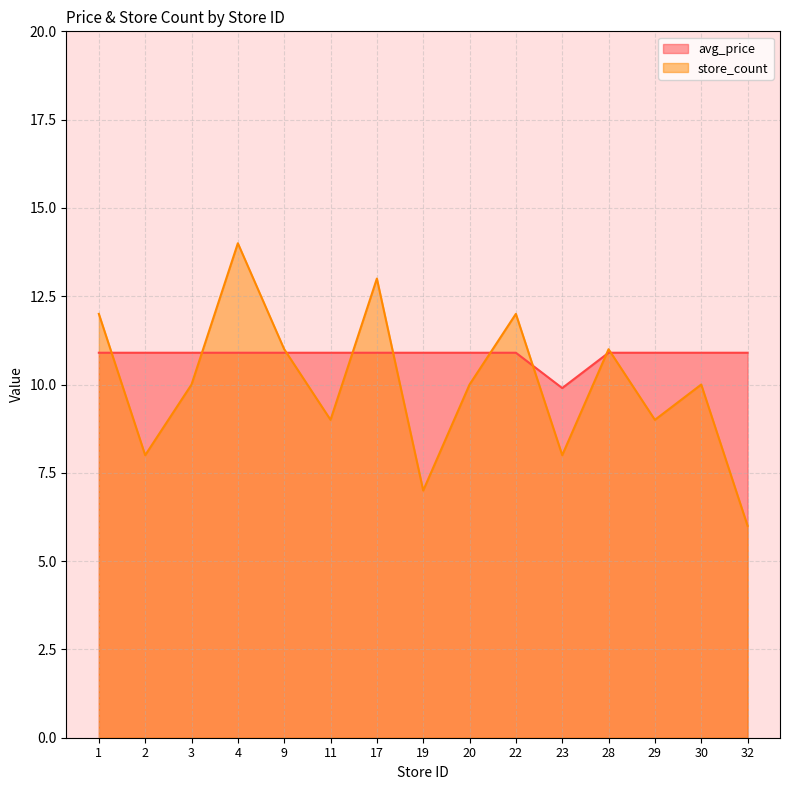

Does the chart have visible grid lines?

Yes